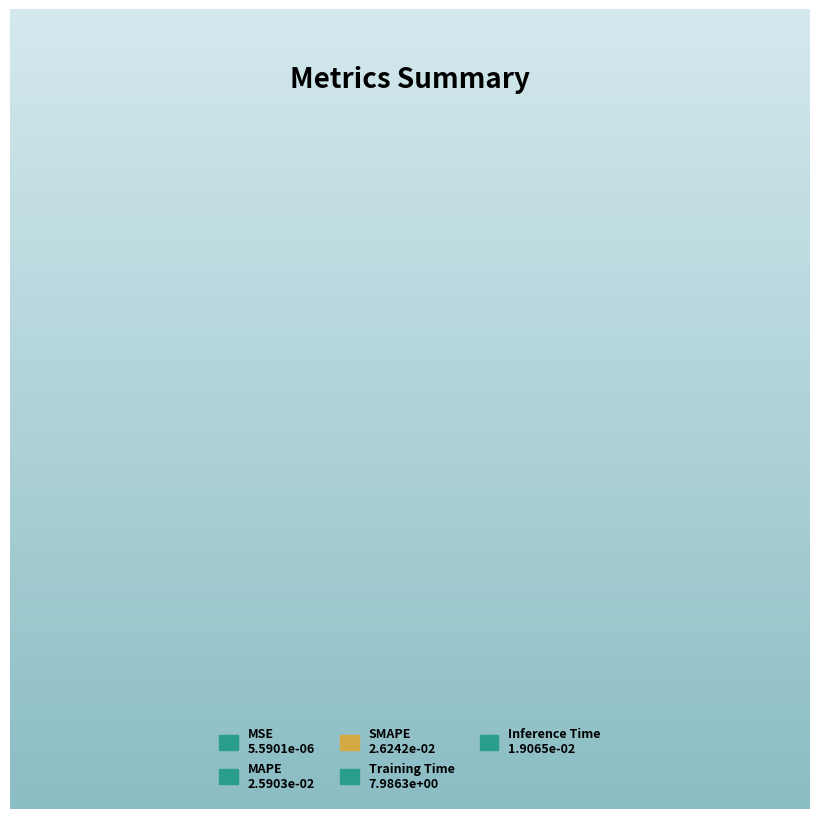

Combined, what portion of the pie is MSE and MAPE?

0.3%